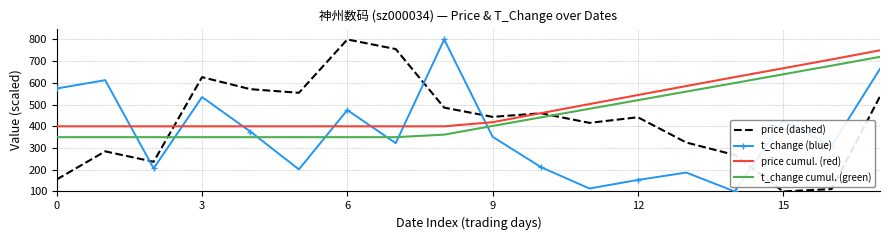

What is the highest value of the t_change (blue) series?

800.0